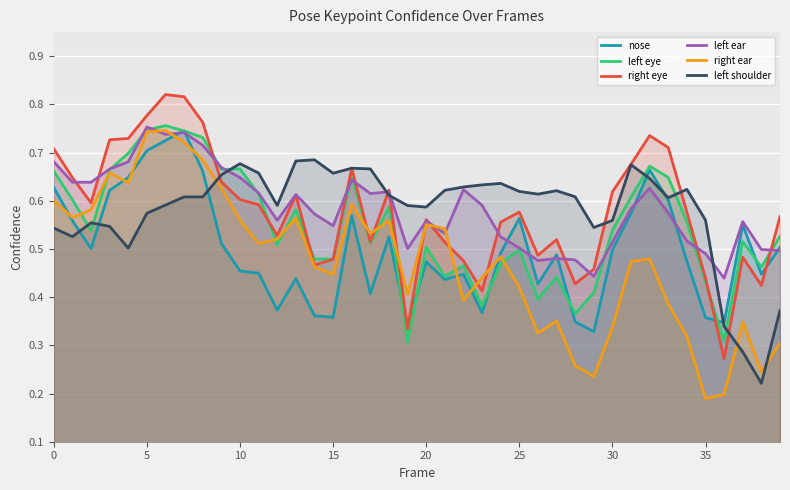

Is the value of left eye at 20 greater than the value of left shoulder at 15?

No